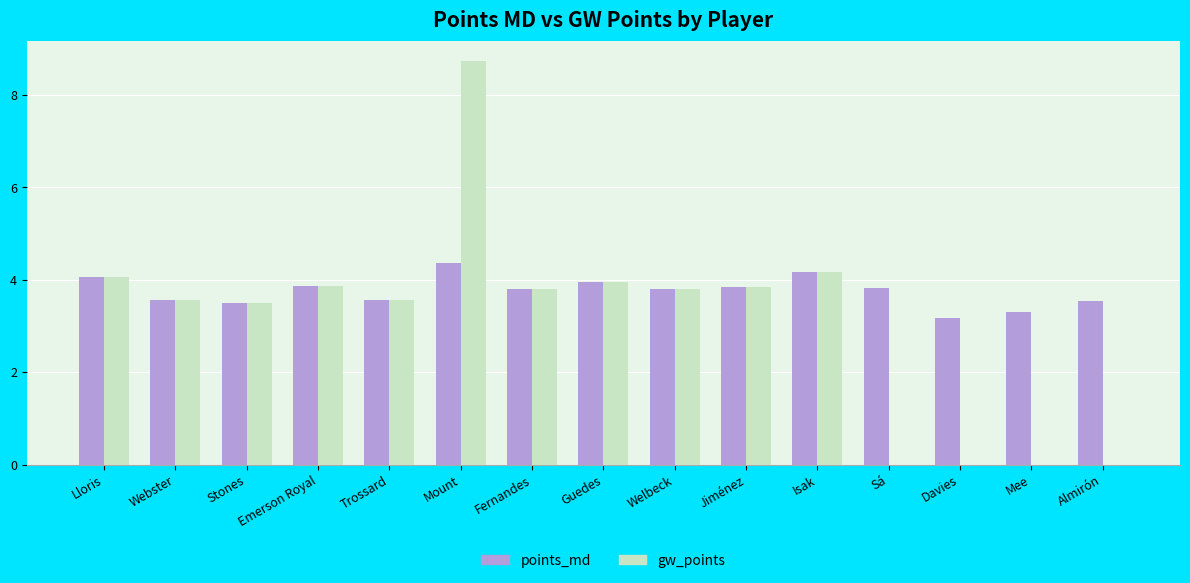

What is the difference between the gw_points values at Guedes and Emerson Royal?

0.1